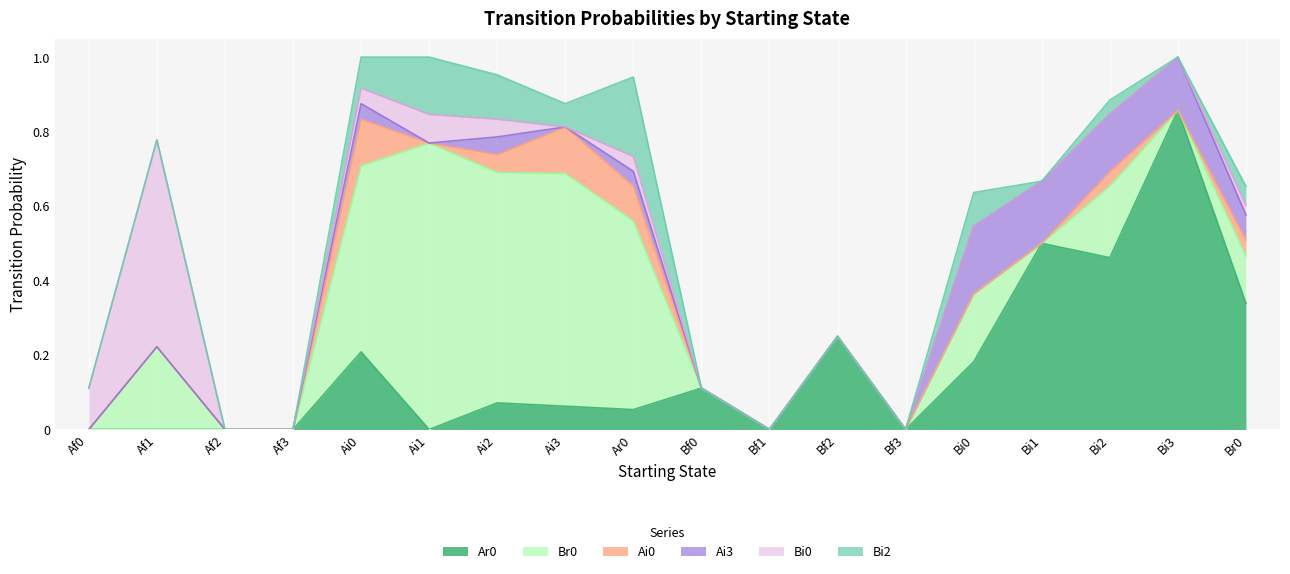

Is it true that Bi0 equals 0.2 at Af2?

False